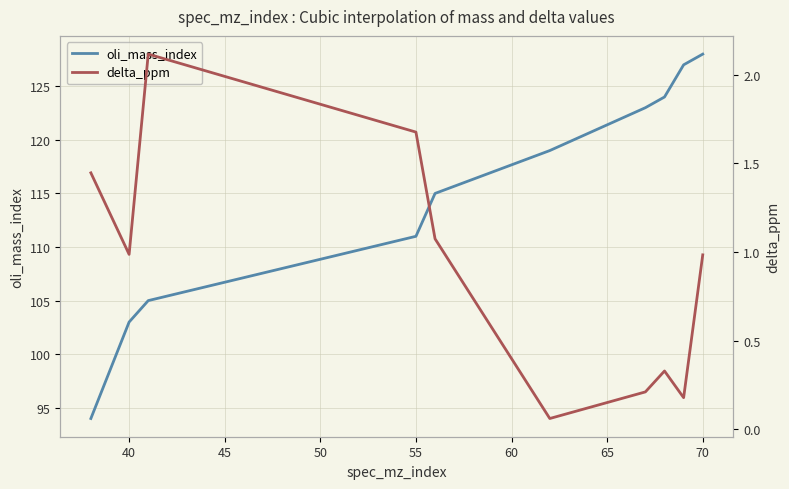

The value of oli_mass_index at 55 is 111. True or false?

True